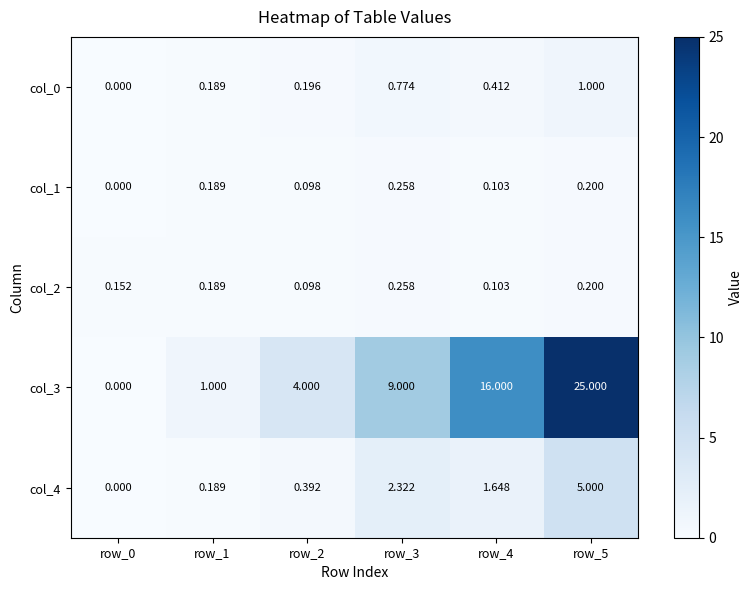

Is the value of col_3 at row_4 greater than the value of col_1 at row_5?

Yes